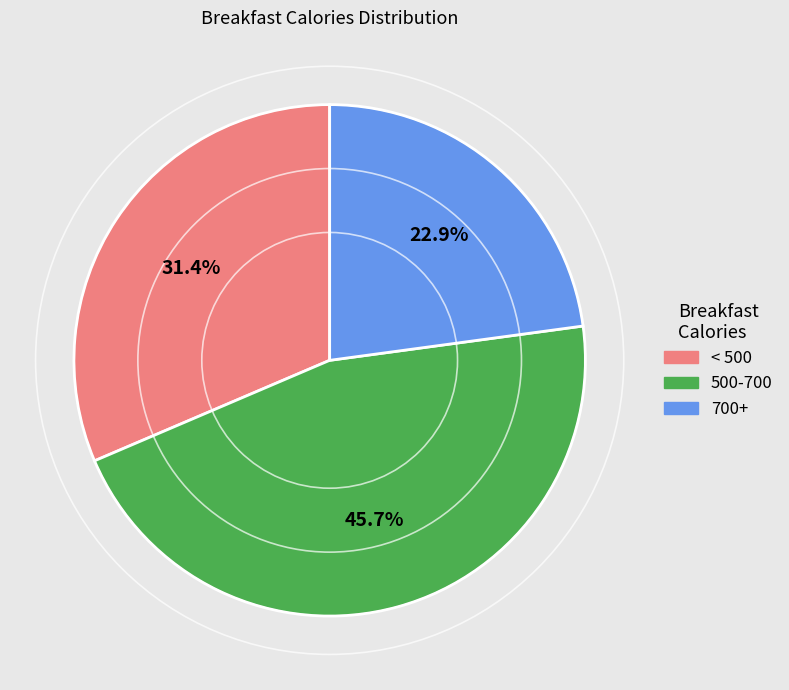

To the nearest percent, what portion does < 500 represent?

31%